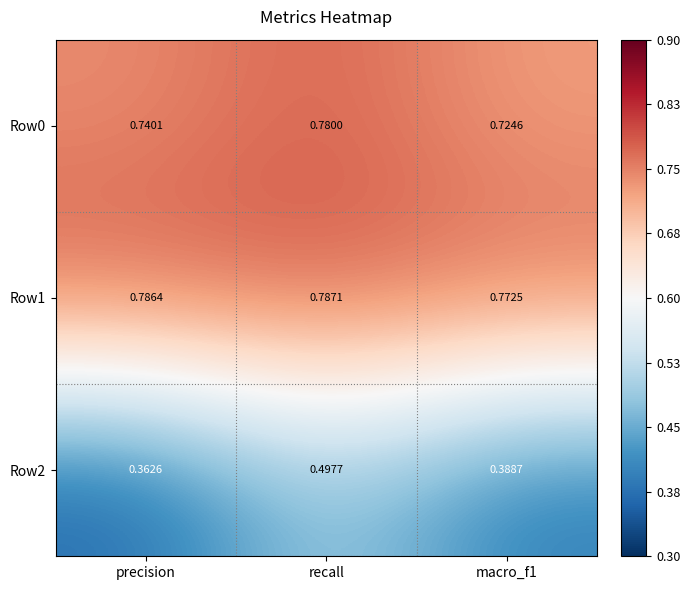

At which category does the chart reach its peak across all series?

recall